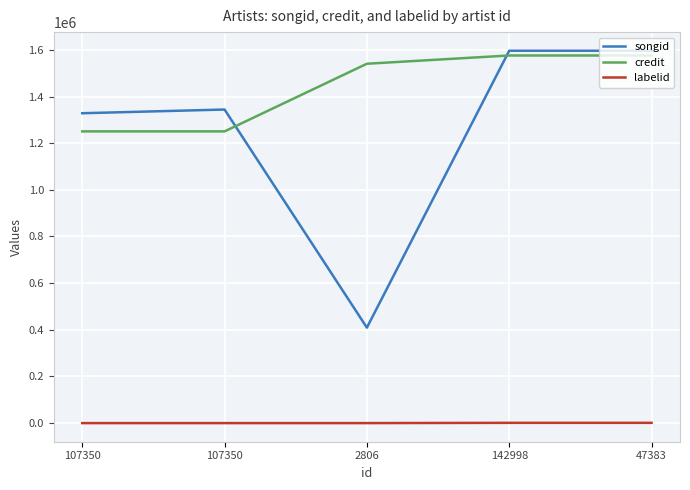

True or false: songid has more than 0 interior local peaks.

True